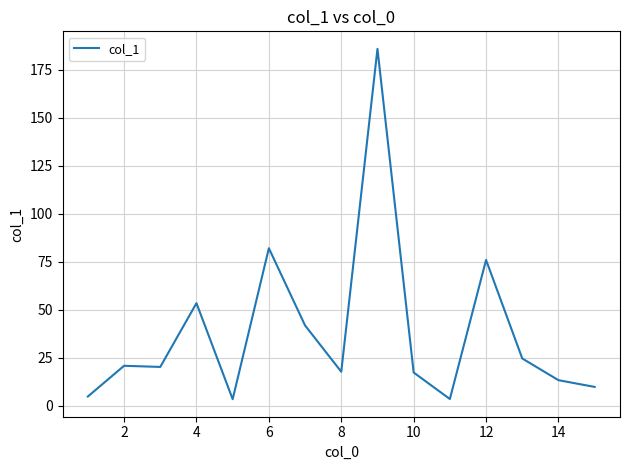

What is the maximum value shown in the chart?

185.9